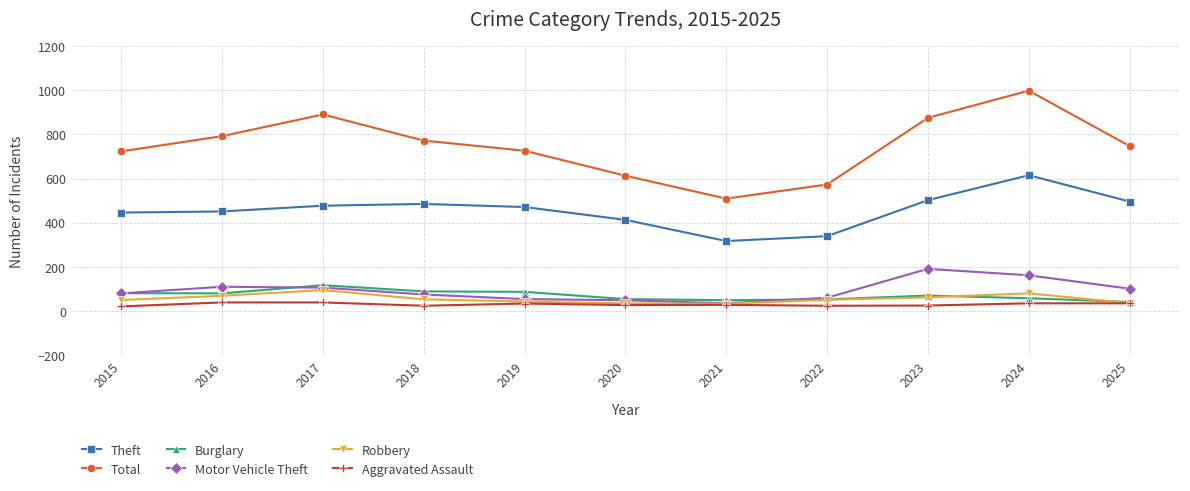

Is this an area chart (filled region under the line)?

No